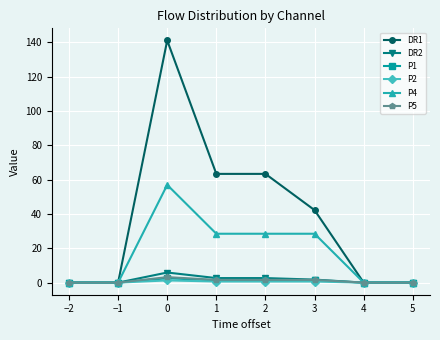

How many distinct data groups are displayed?

6